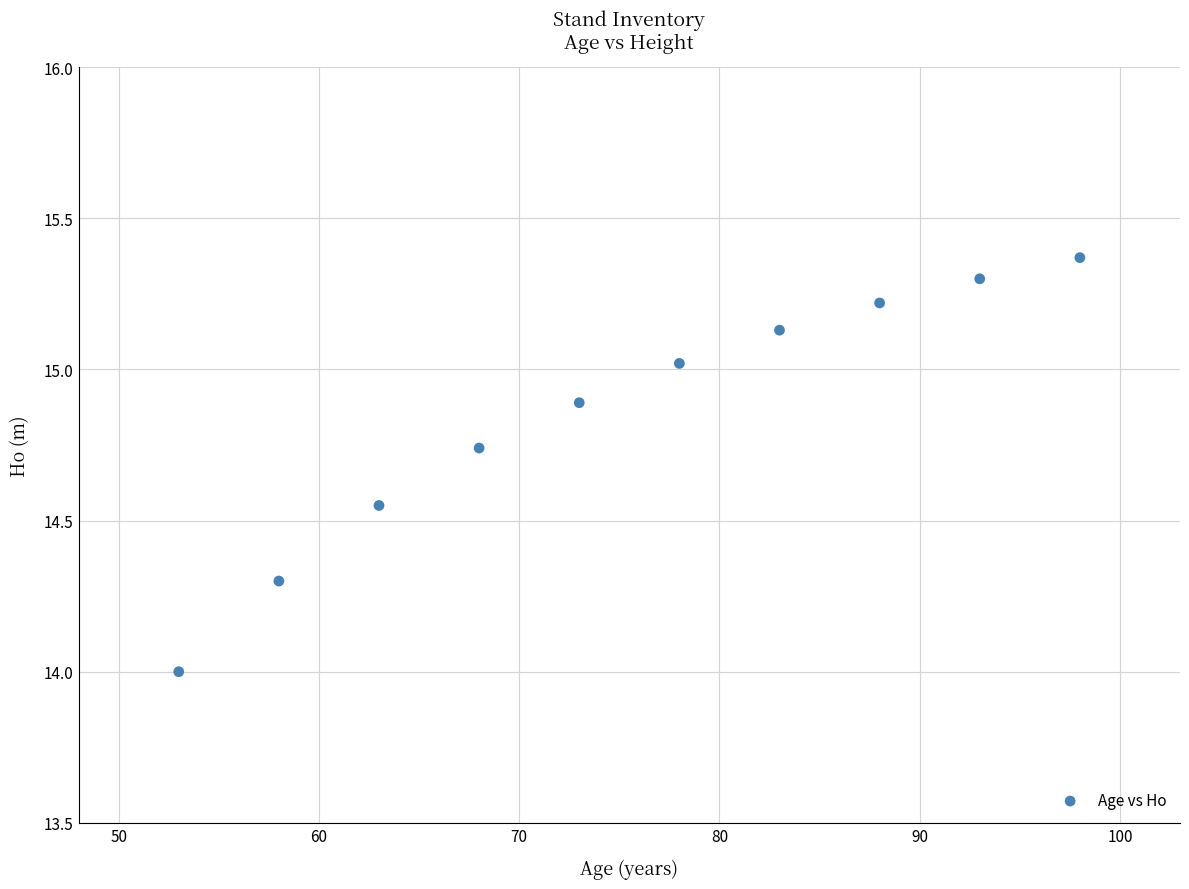

What is the range of X values (max minus min)?

45.0